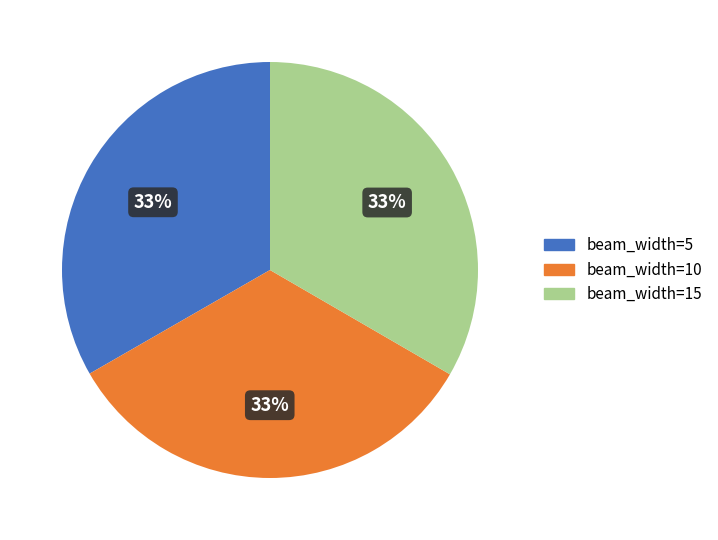

Count the number of slices in the pie.

3